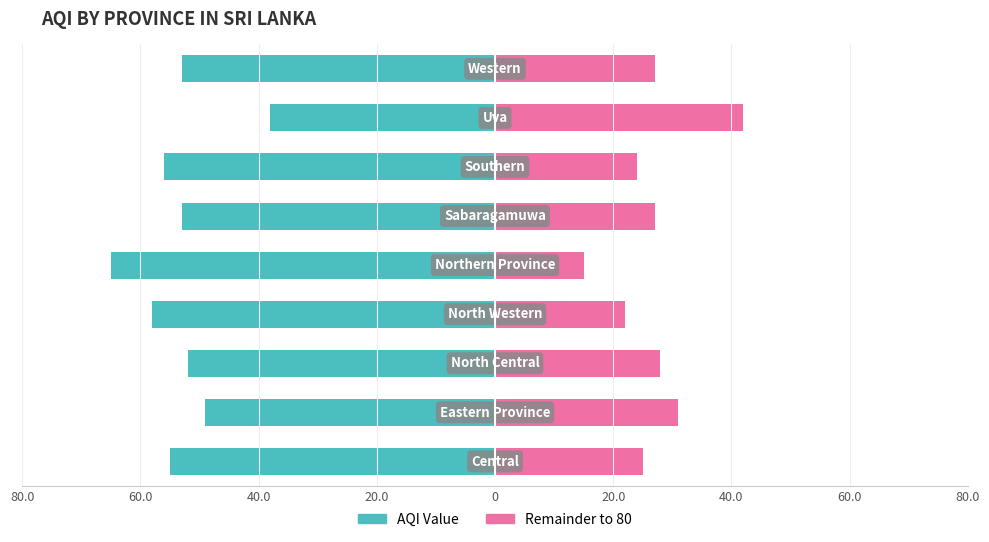

At how many categories does at least one series exceed 0?

9